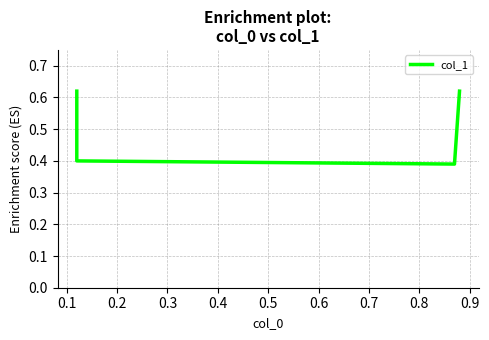

How many data points does each series have?

4